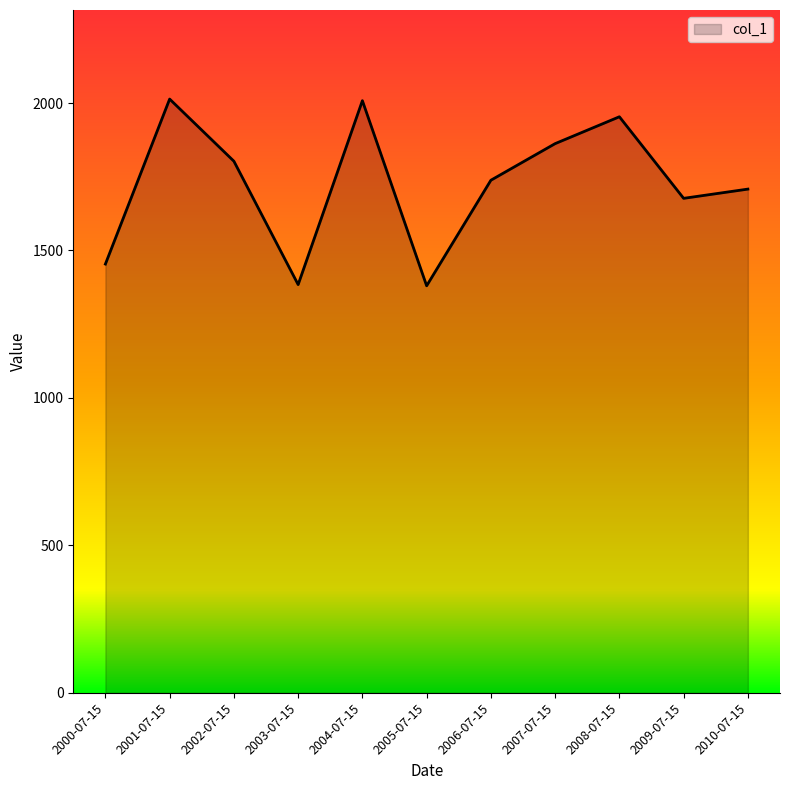

How many values exceed 1738?

6